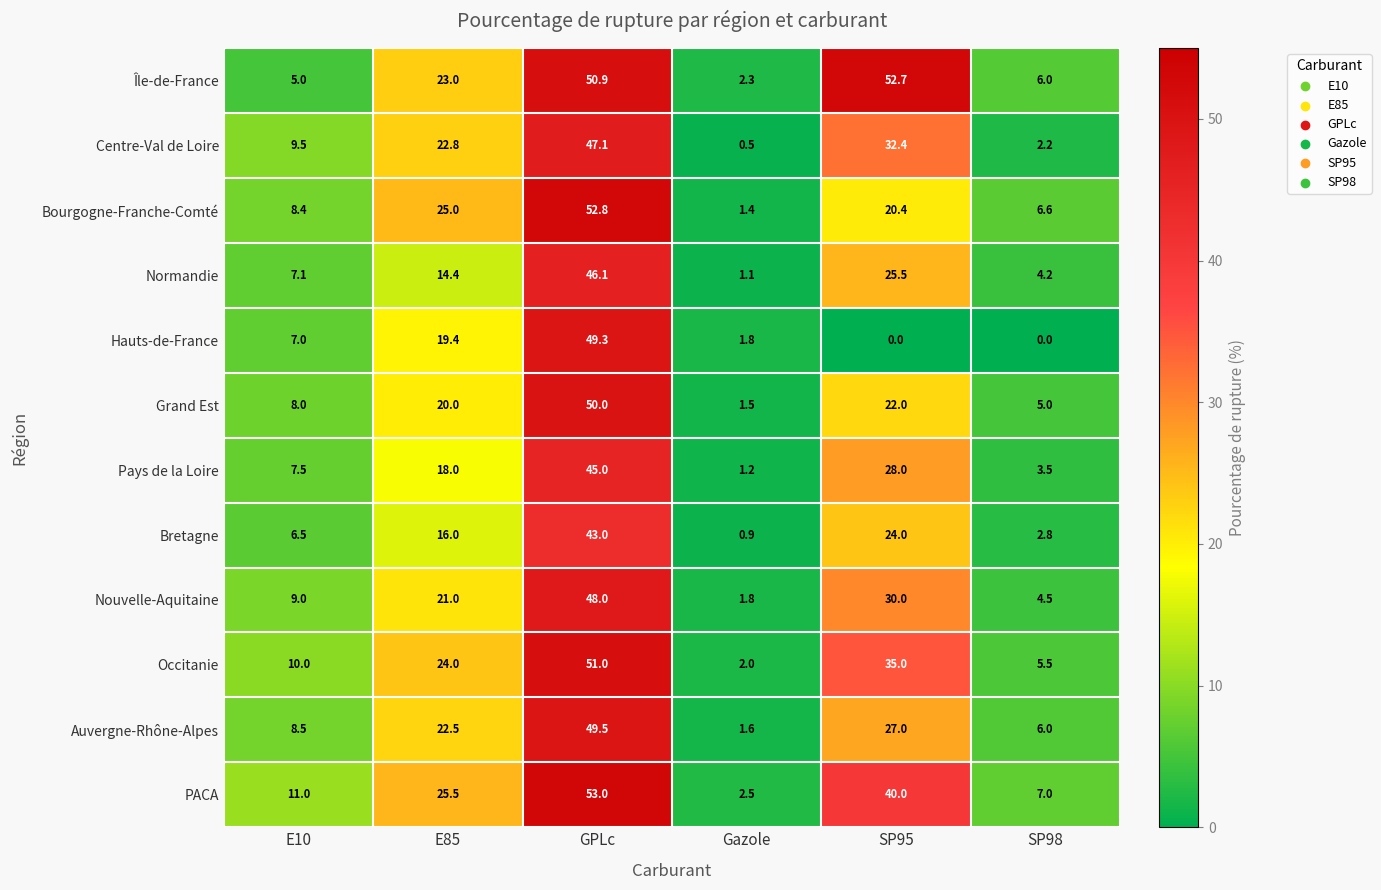

Which series has the largest total across all categories?

Île-de-France